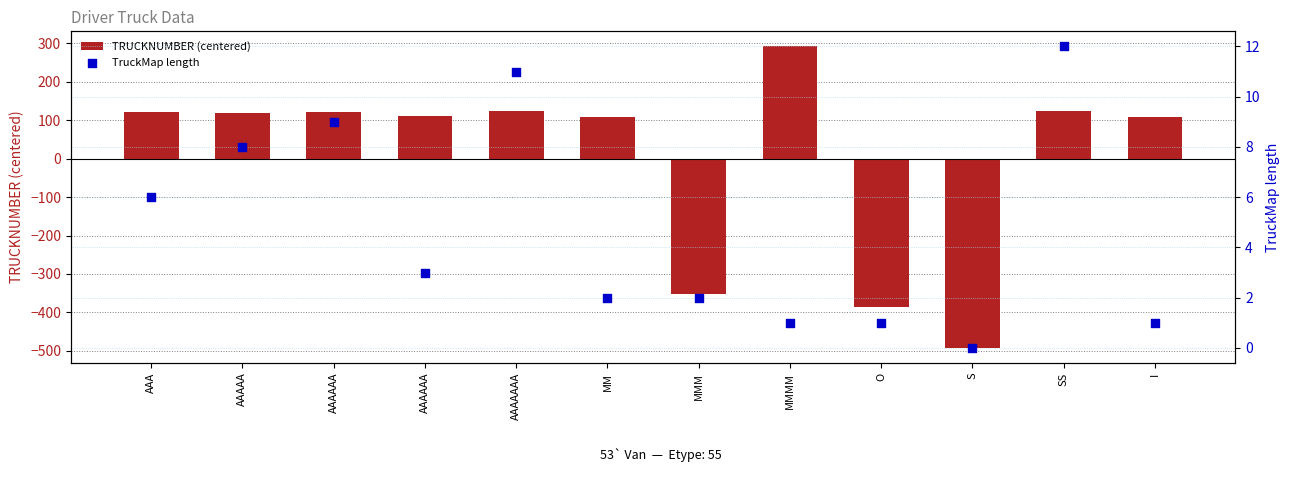

What is the total value across all series at AAAAAAA?

134.3